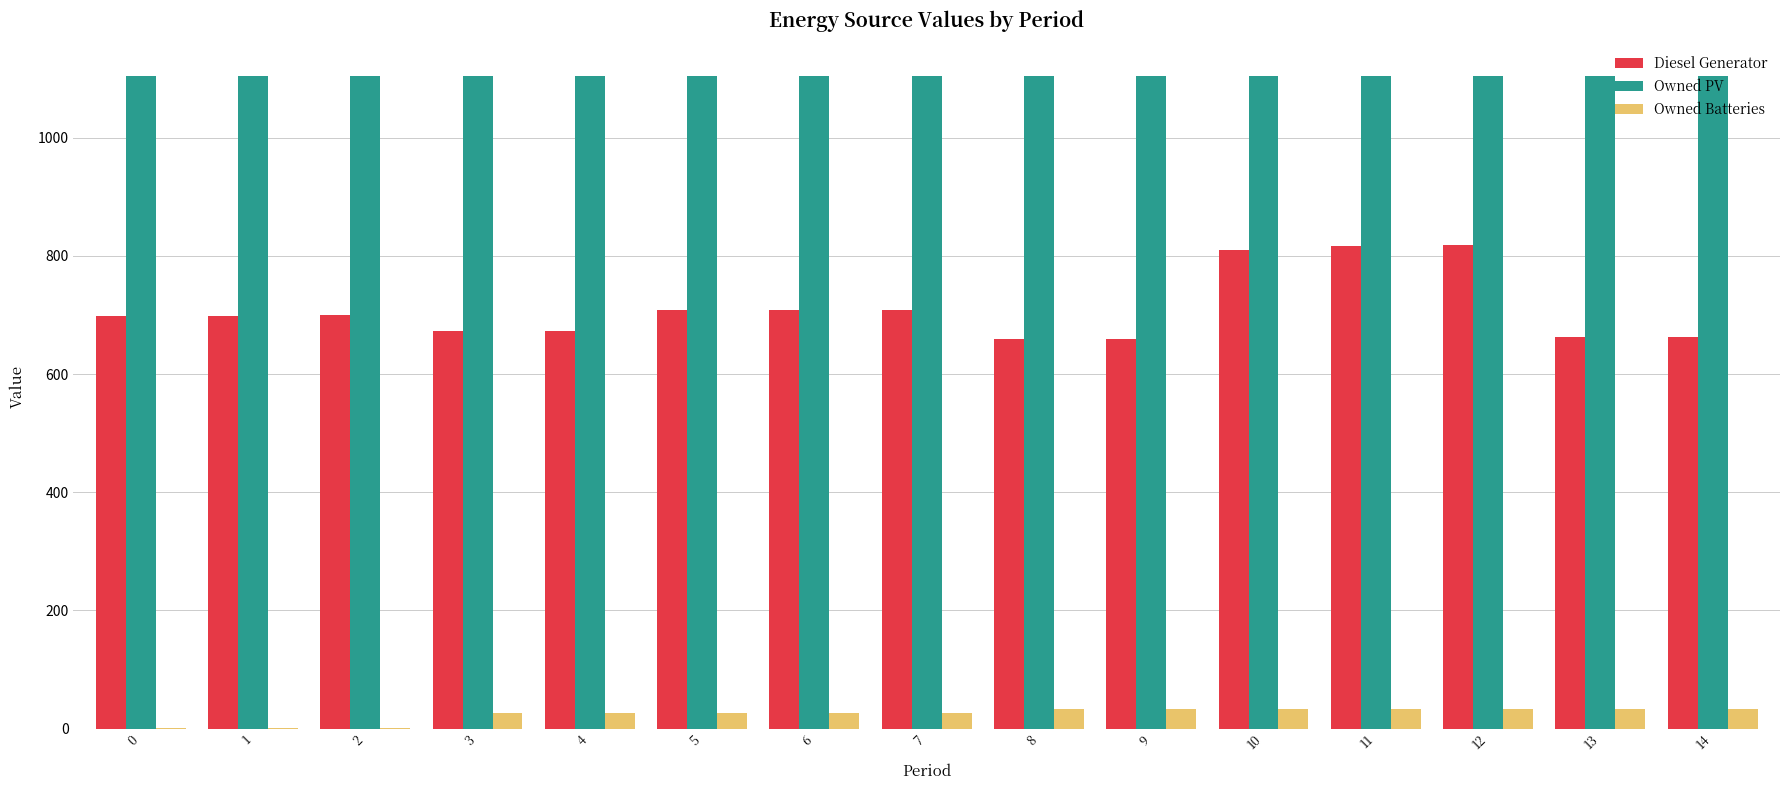

Are the bars horizontal?

No